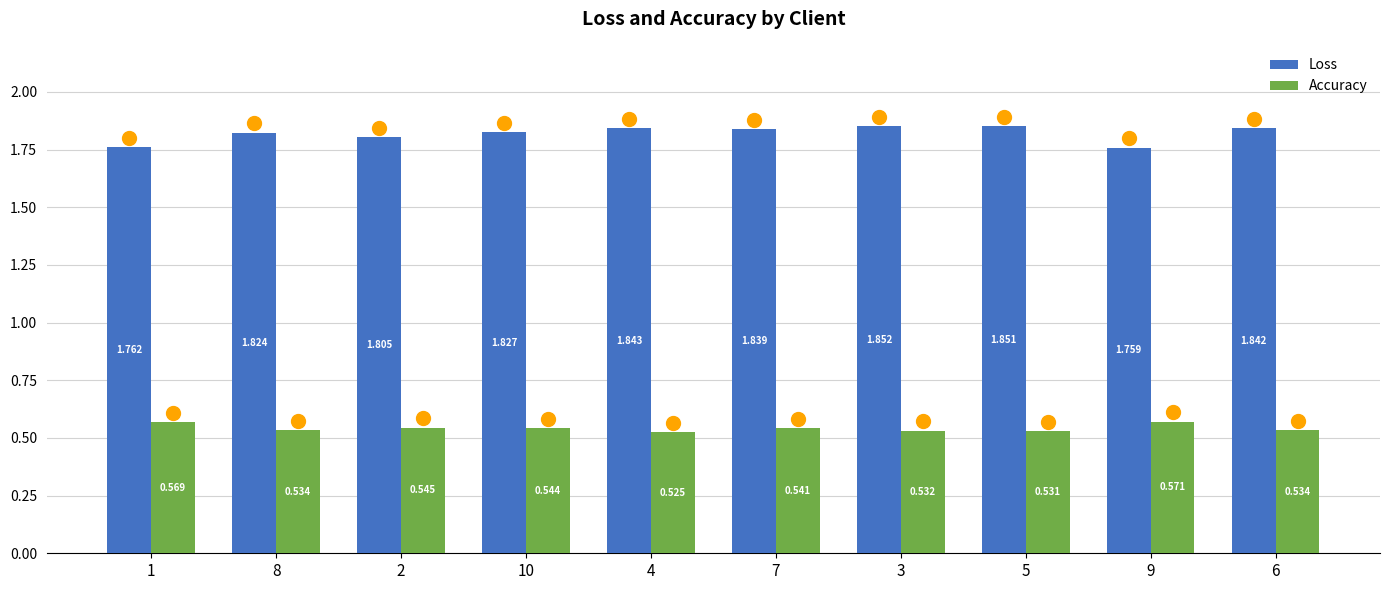

List the series in order of their peak value, highest first.

Loss, Accuracy